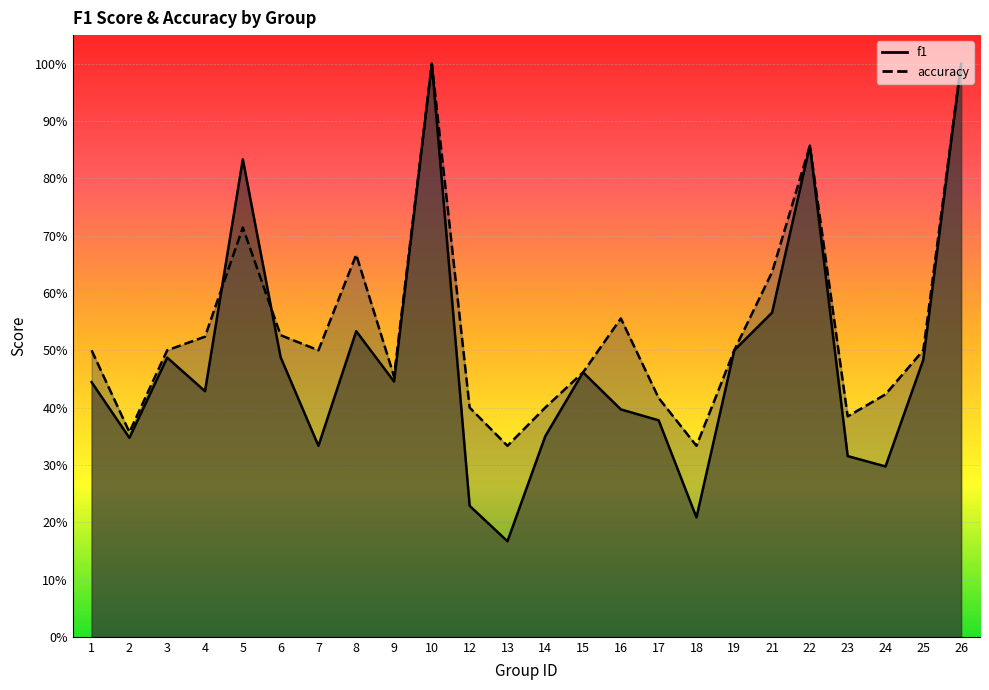

True or false: accuracy has more than 1 interior local peaks.

True